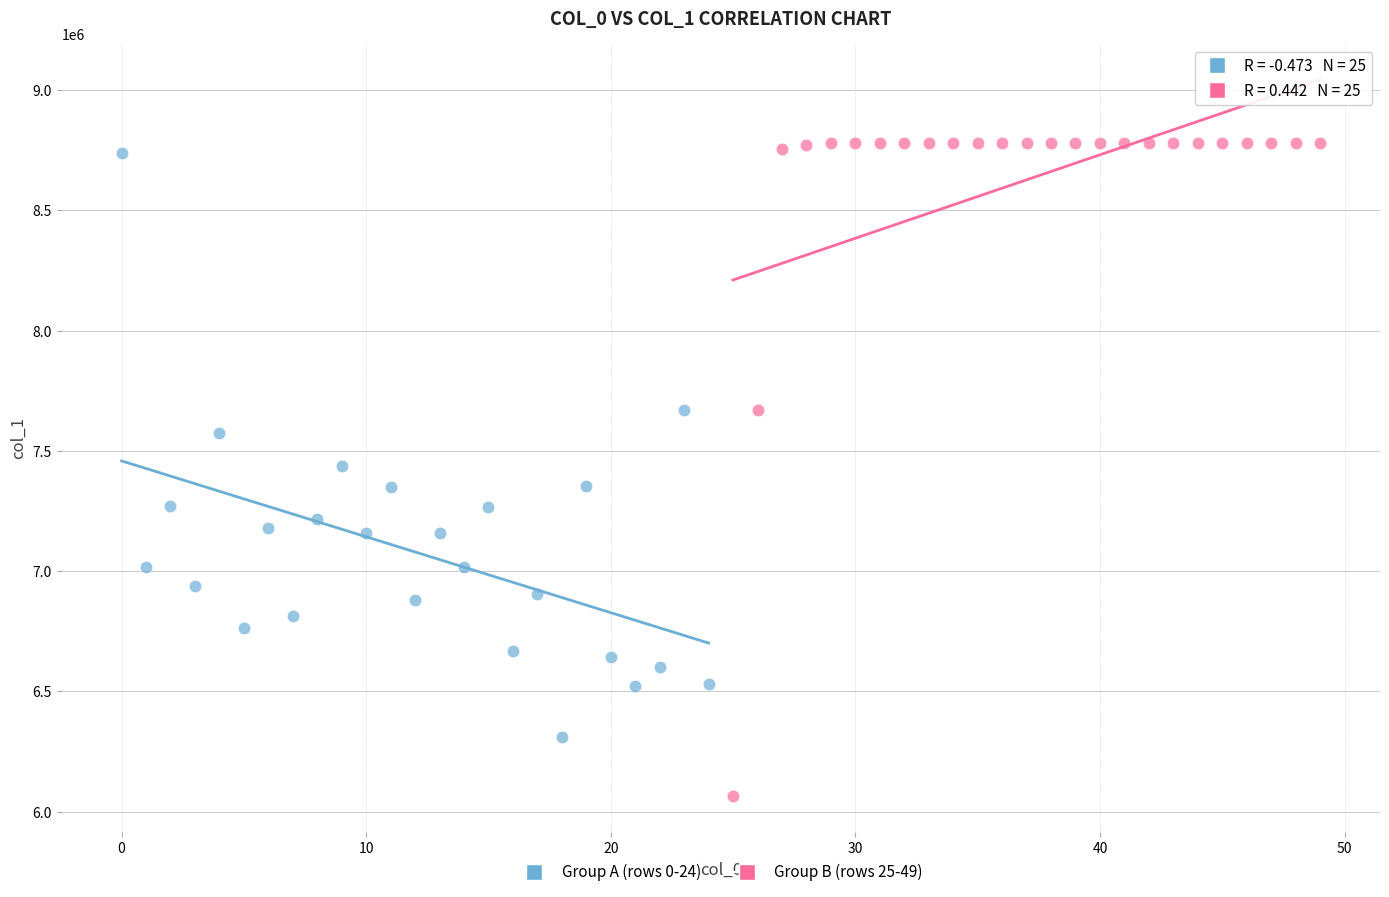

What are all the series names shown in the legend?

Group A (rows 0-24), Group B (rows 25-49)